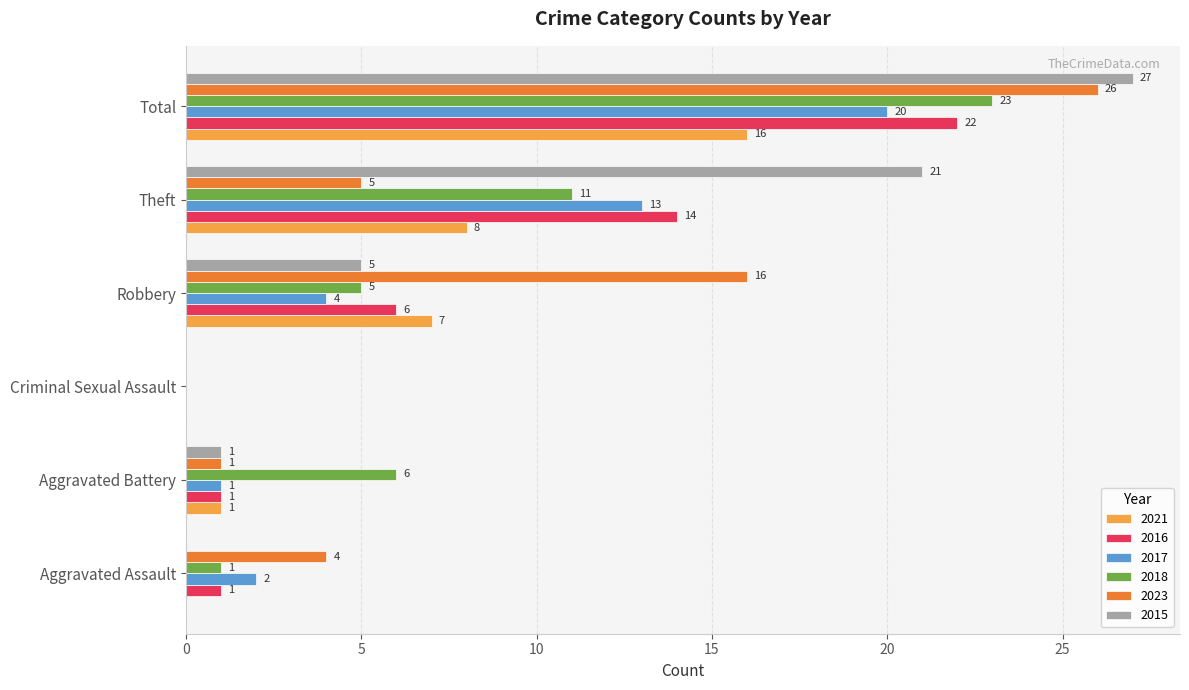

Between Criminal Sexual Assault and Theft, which series saw the biggest shift?

2015